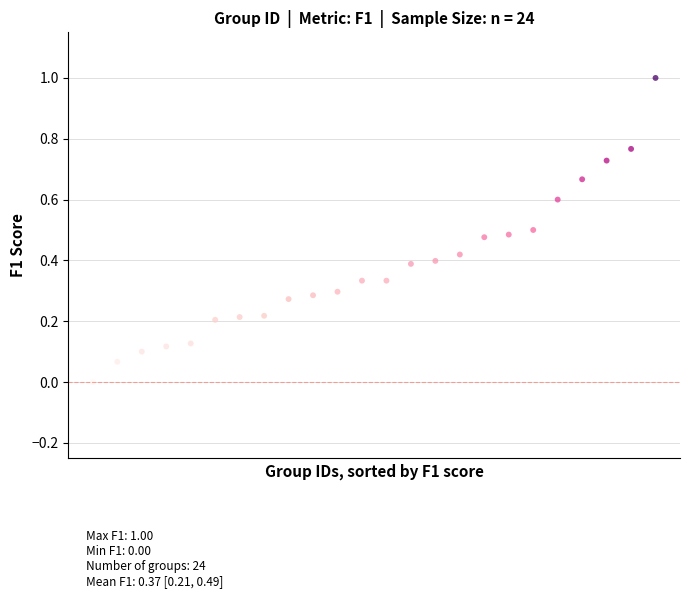

What is the range of Y values (max minus min)?

1.0